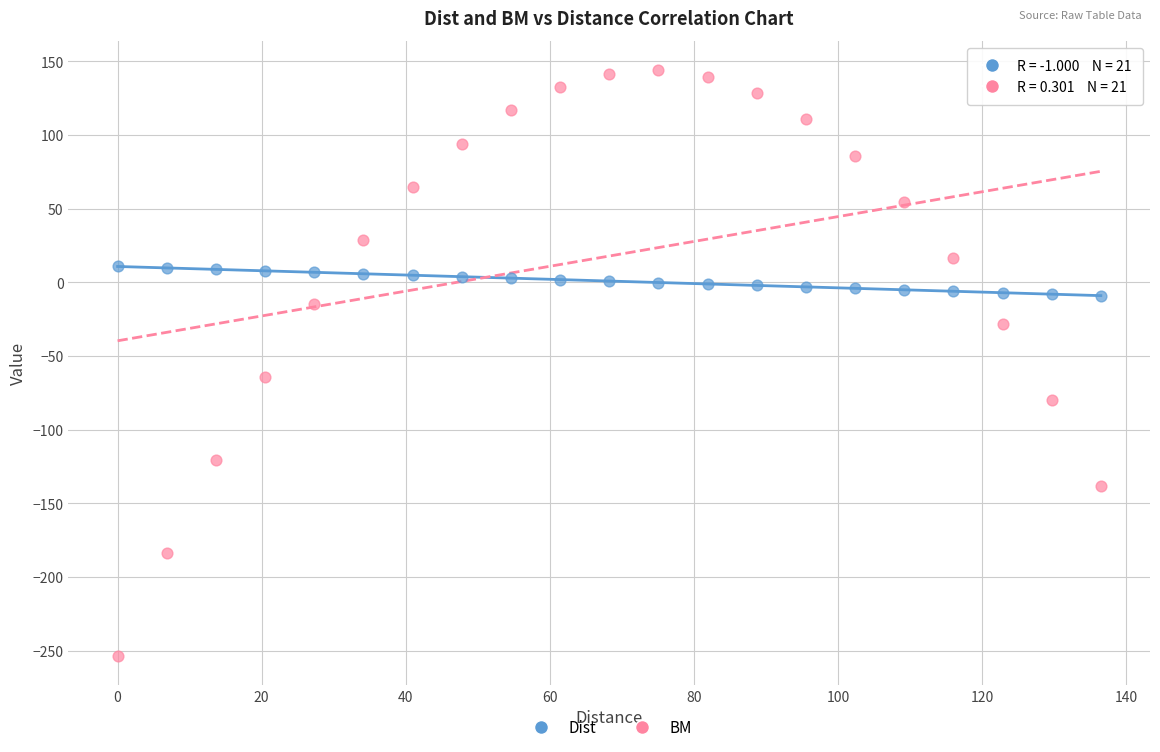

Which series has the widest spread of Y values?

BM